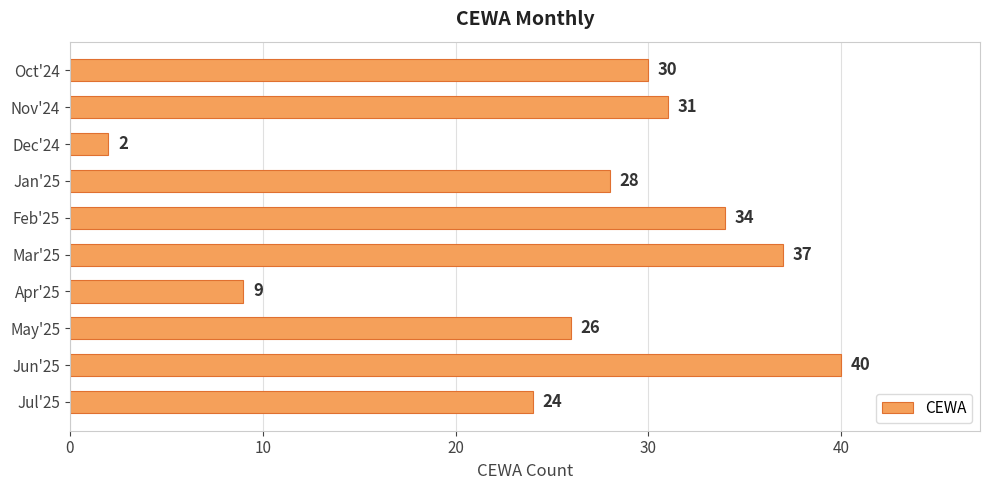

How many values are below 30?

5